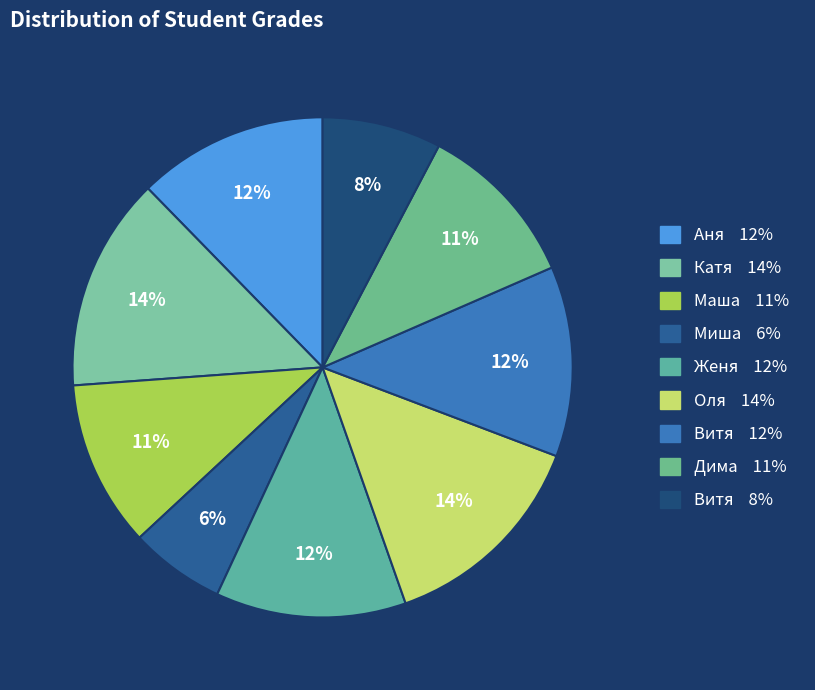

Is there any slice that represents more than half of the pie?

No